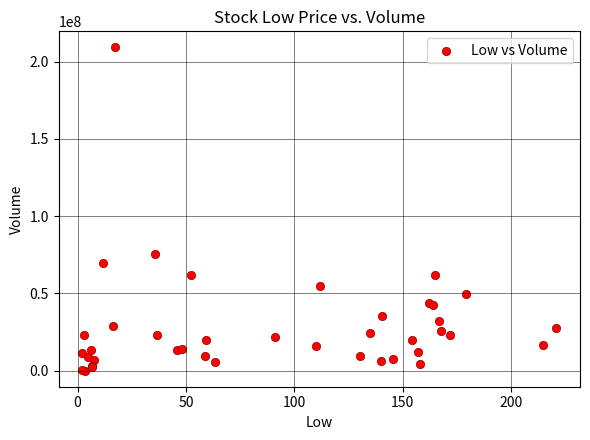

What Y value in the scatter plot is closest to 104621642?

75347221